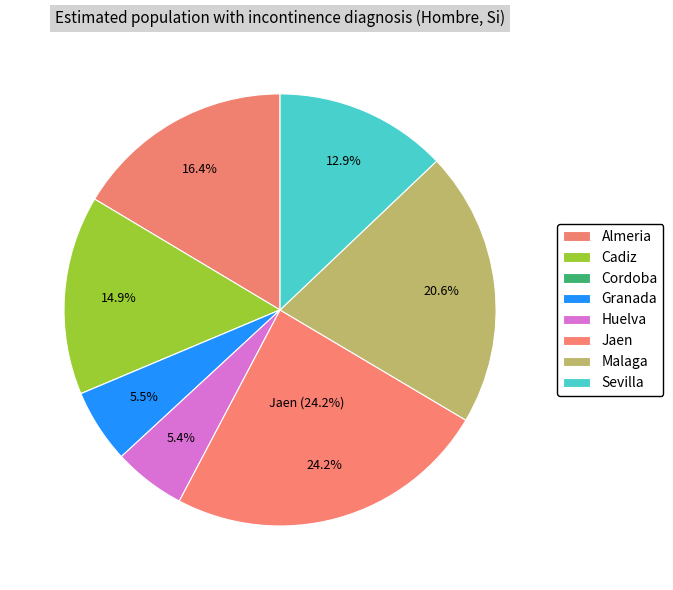

What is the change in value from Almeria to Cordoba?

-2877